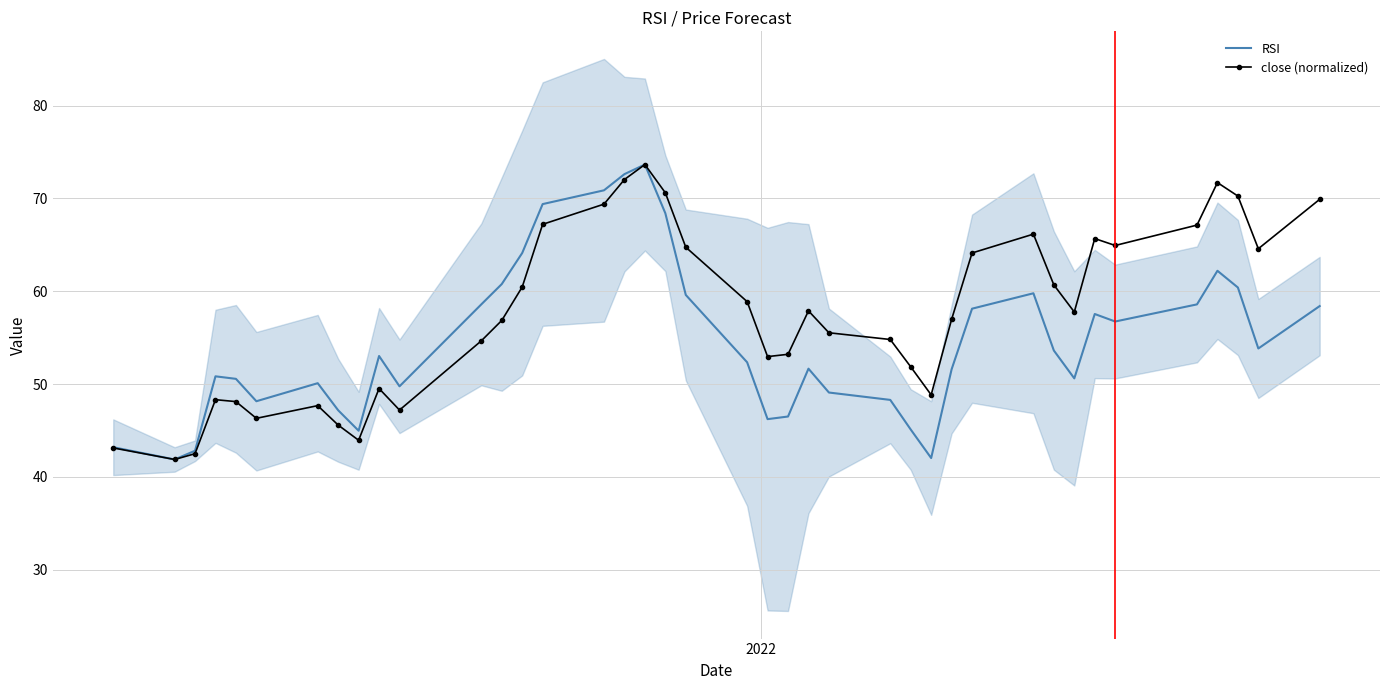

What is the minimum value for RSI?

41.9